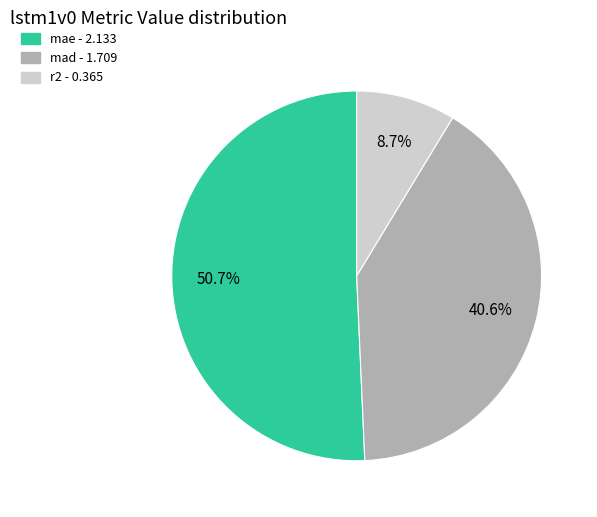

What is the majority slice?

mae